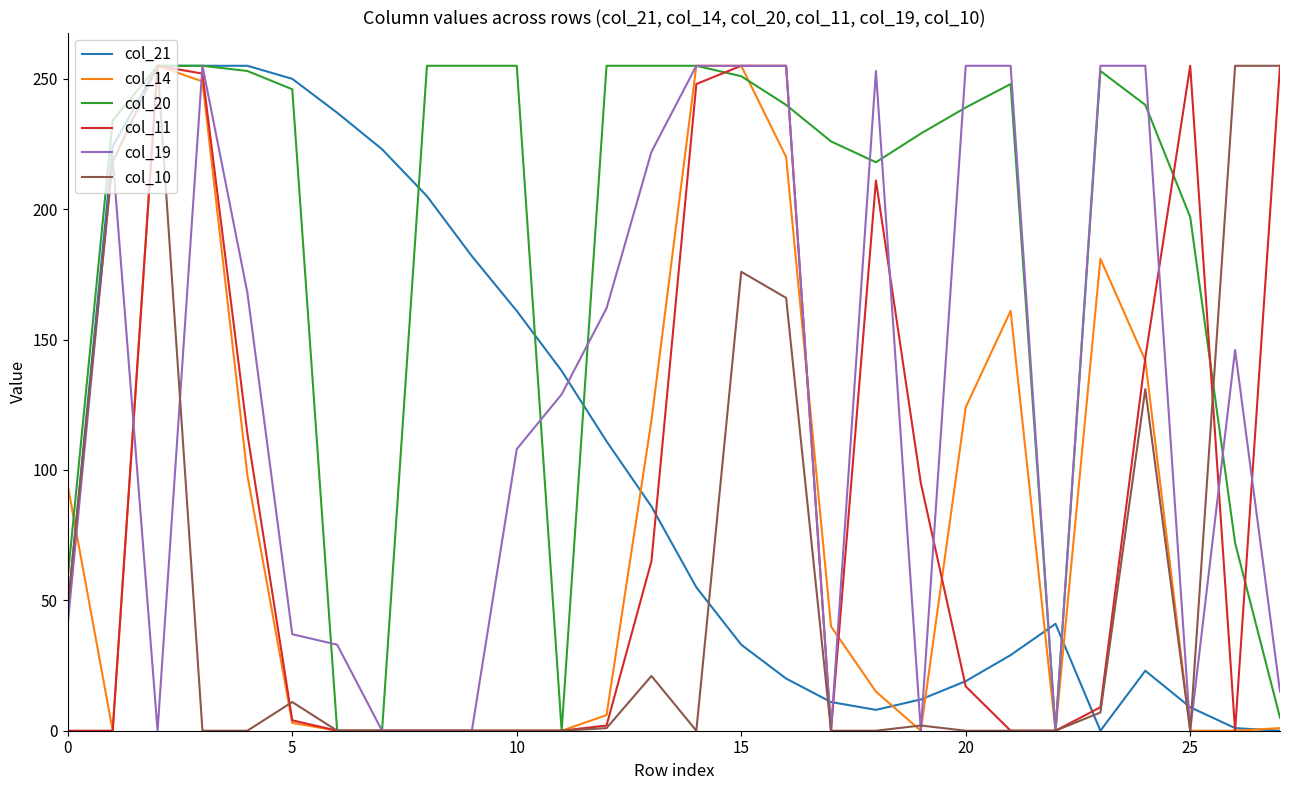

Which series has the largest total across all categories?

col_20